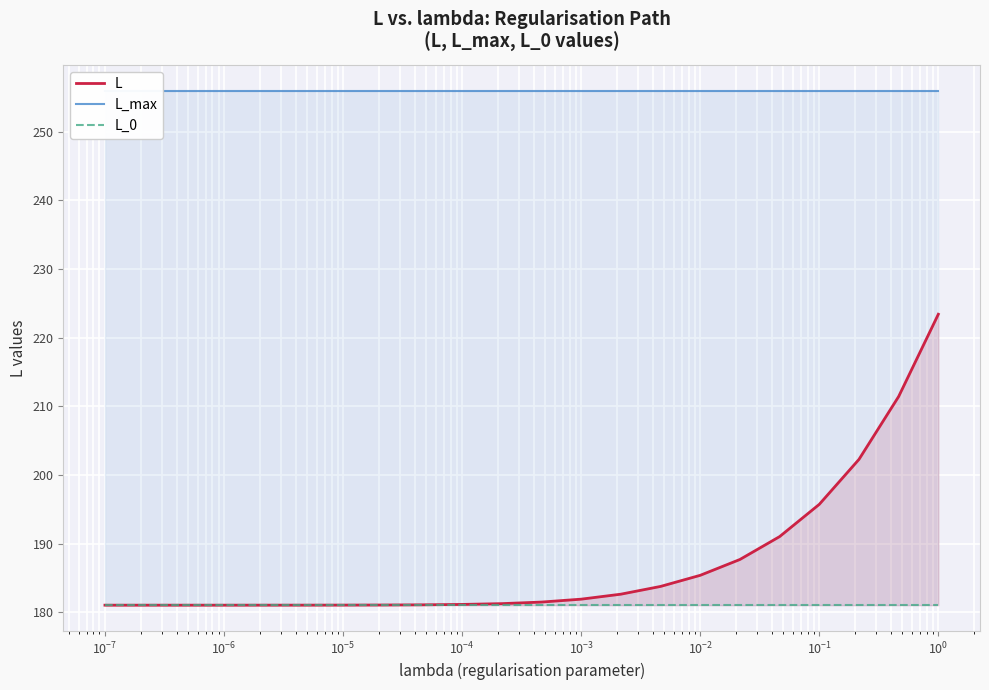

At which category is the sum across all series the highest?

21